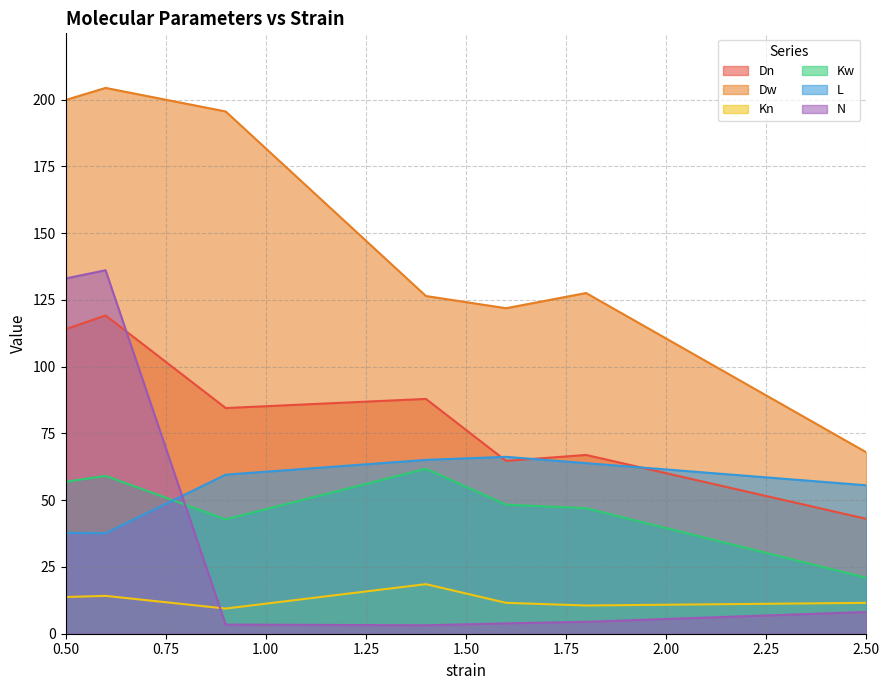

Reading left to right, what are all the values shown in this chart?

Dn: 114.0	119.2	84.5	87.9	64.7	66.9	43.0
Dw: 199.8	204.4	195.6	126.5	121.9	127.6	67.9
Kn: 13.7	14.2	9.4	18.6	11.6	10.6	11.6
Kw: 56.9	59.1	42.8	61.8	48.3	47.0	20.9
L: 37.8	37.6	59.6	65.1	66.2	63.9	55.6
N: 133.0	136.1	3.4	3.2	3.9	4.5	8.2